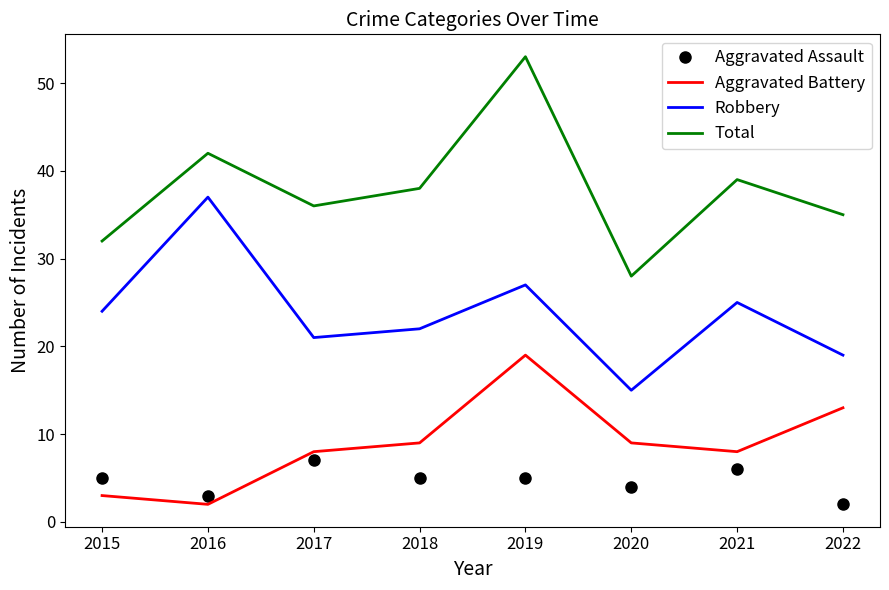

What is the difference between the Robbery values at 2022 and 2019?

8